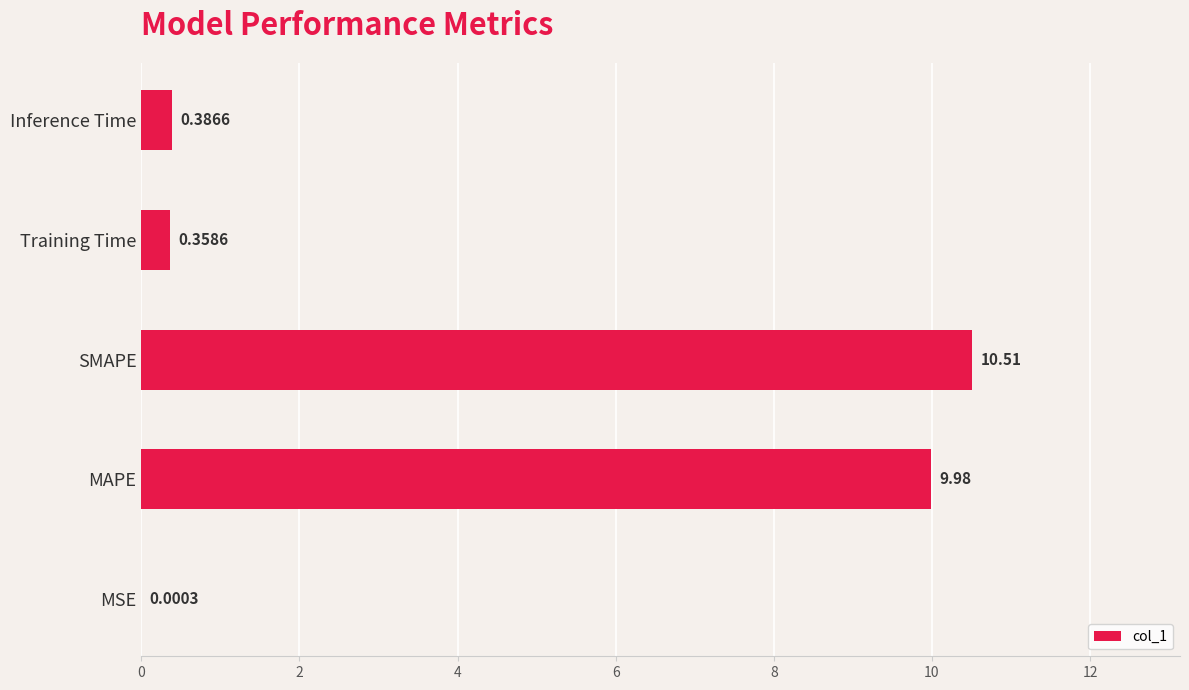

Does the chart contain stacked bars?

No